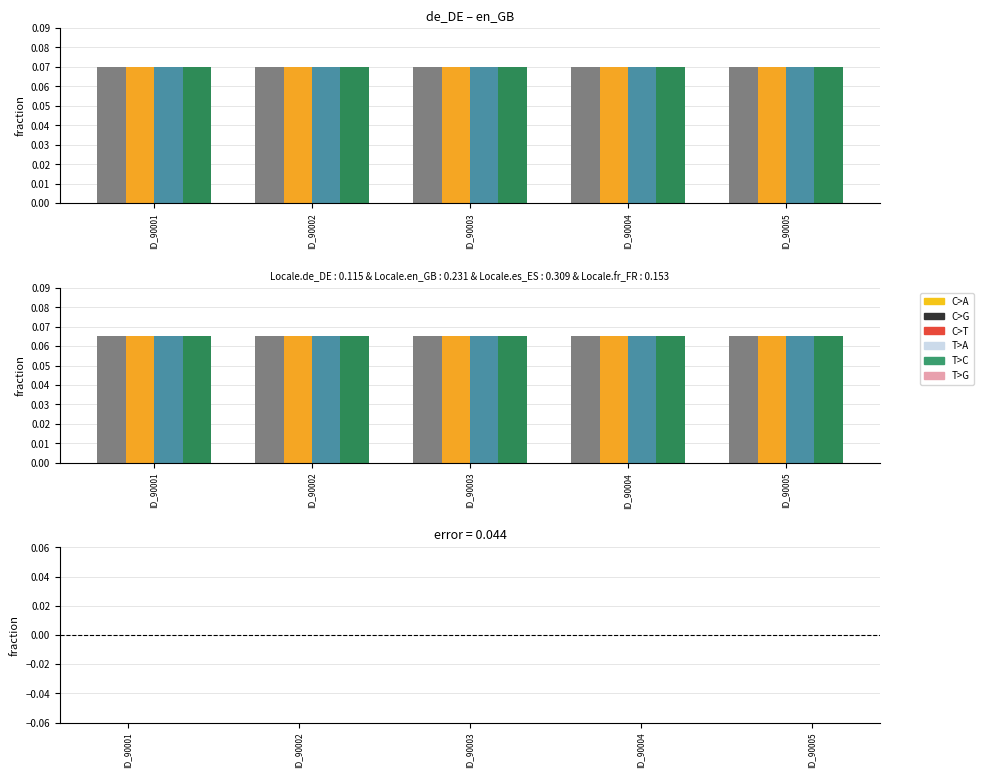

What is the maximum value shown in the chart?

0.1